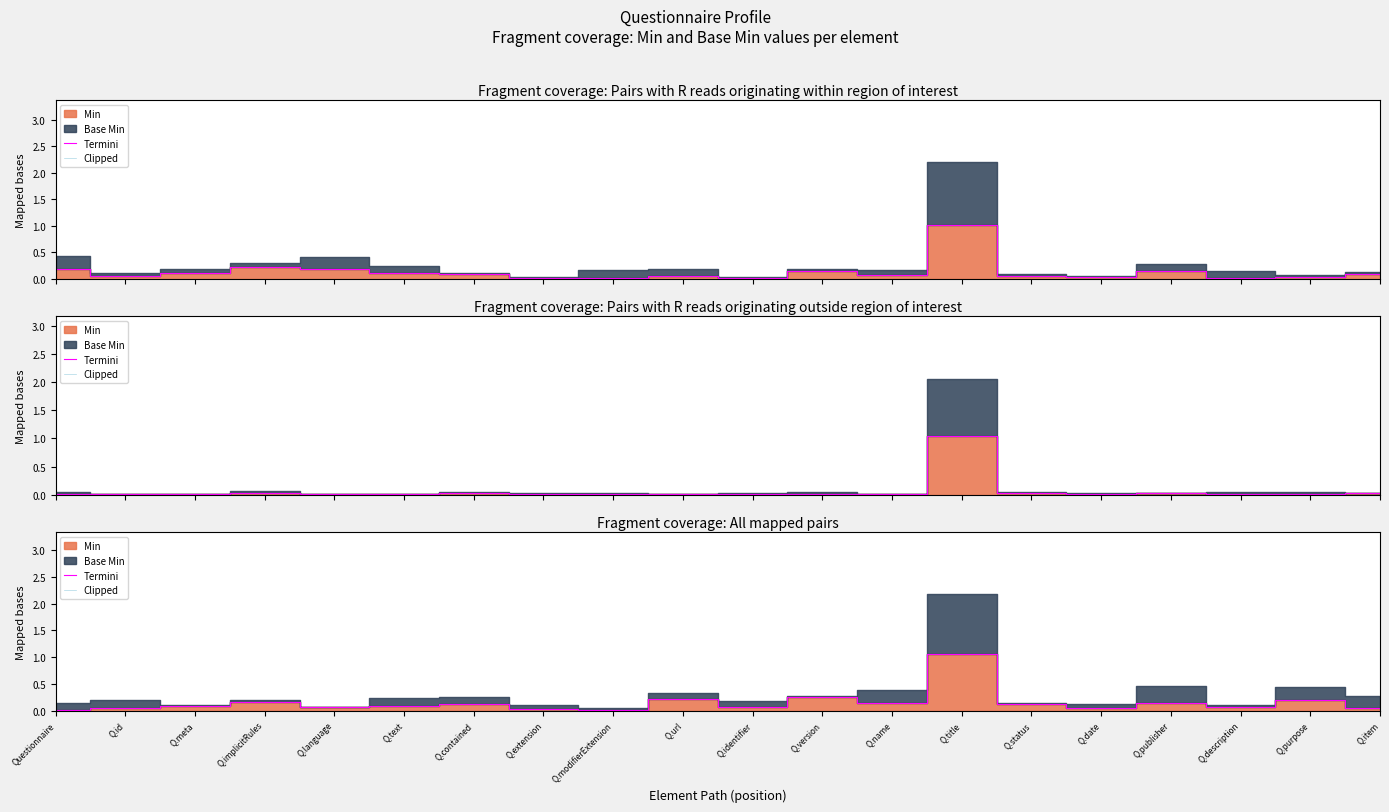

Where is Clipped nearest to the value 0?

Questionnaire